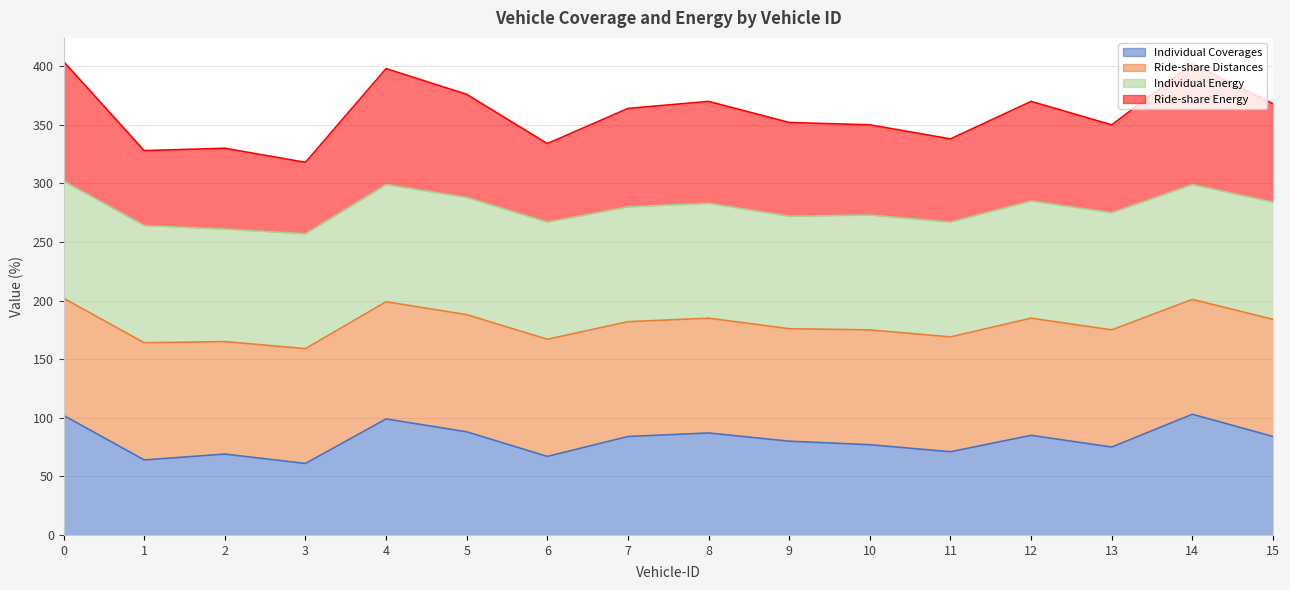

True or false: Individual Coverages and Ride-share Energy intersect in this chart.

False